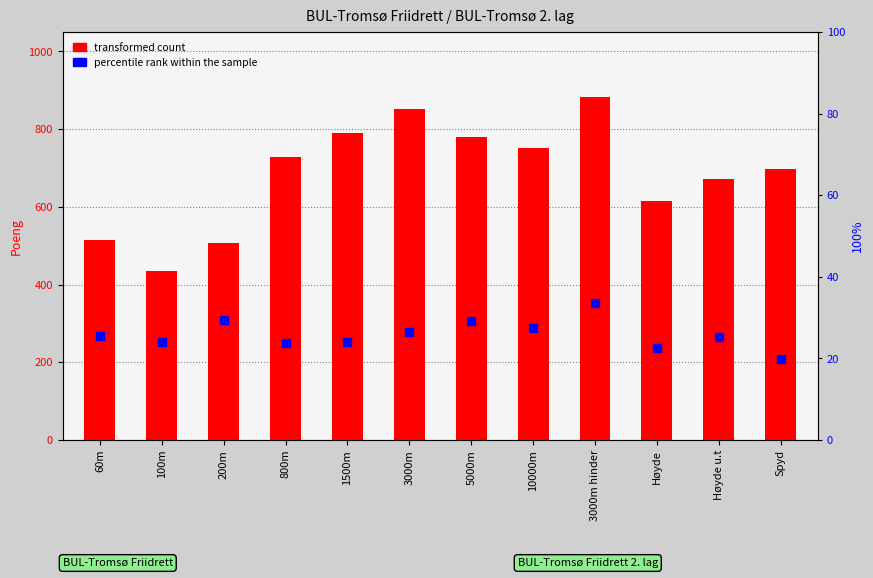

What are all the series names shown in the legend?

transformed count, percentile rank within the sample